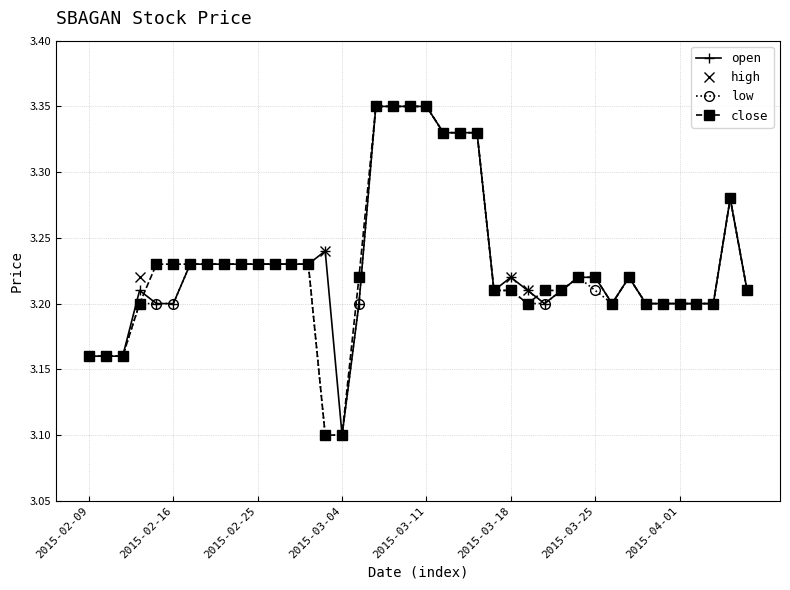

True or false: low has more than 1 interior local peaks.

True